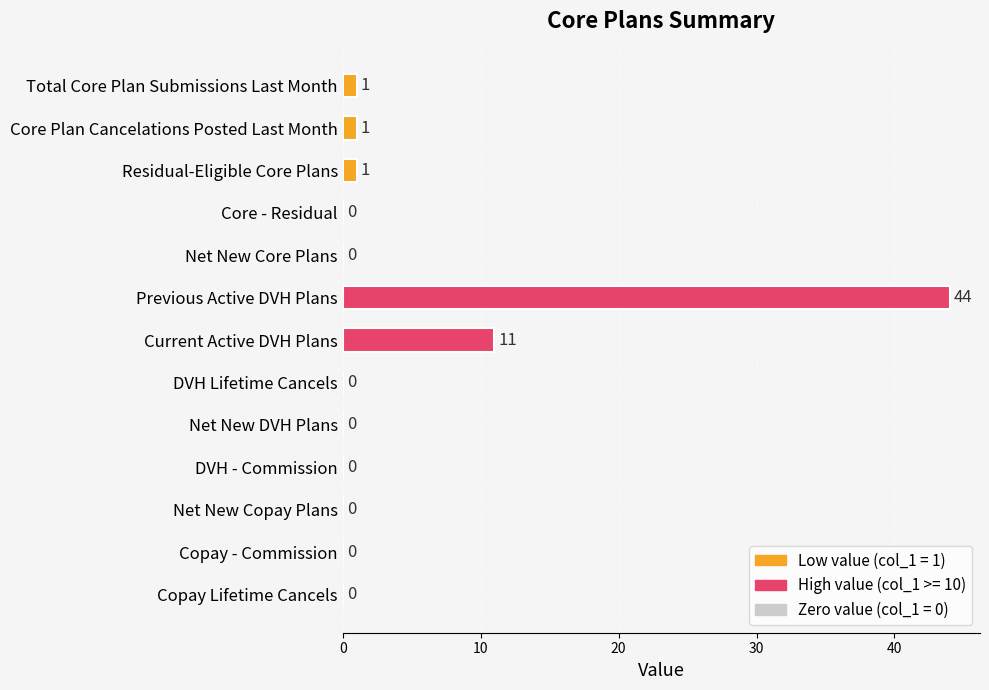

What is the average value?

4